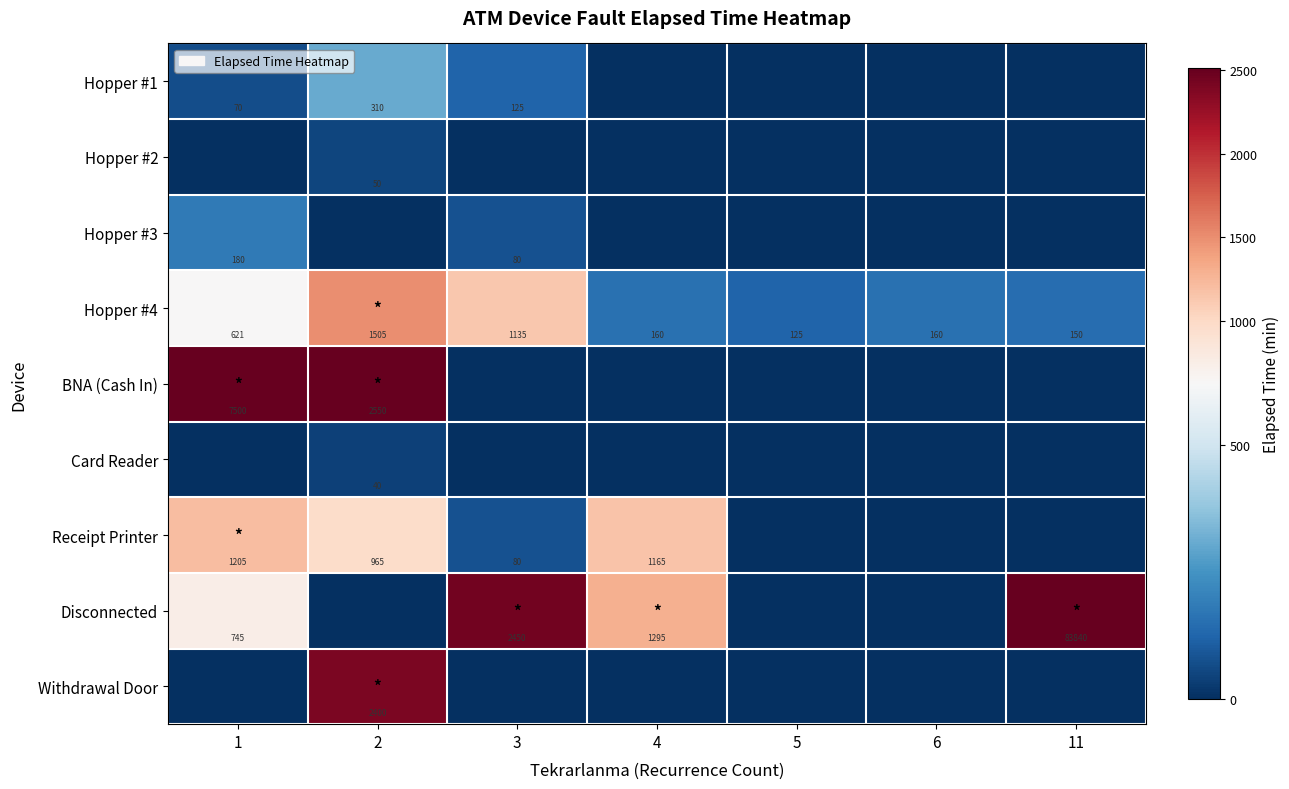

At which category is the sum across all series the highest?

11